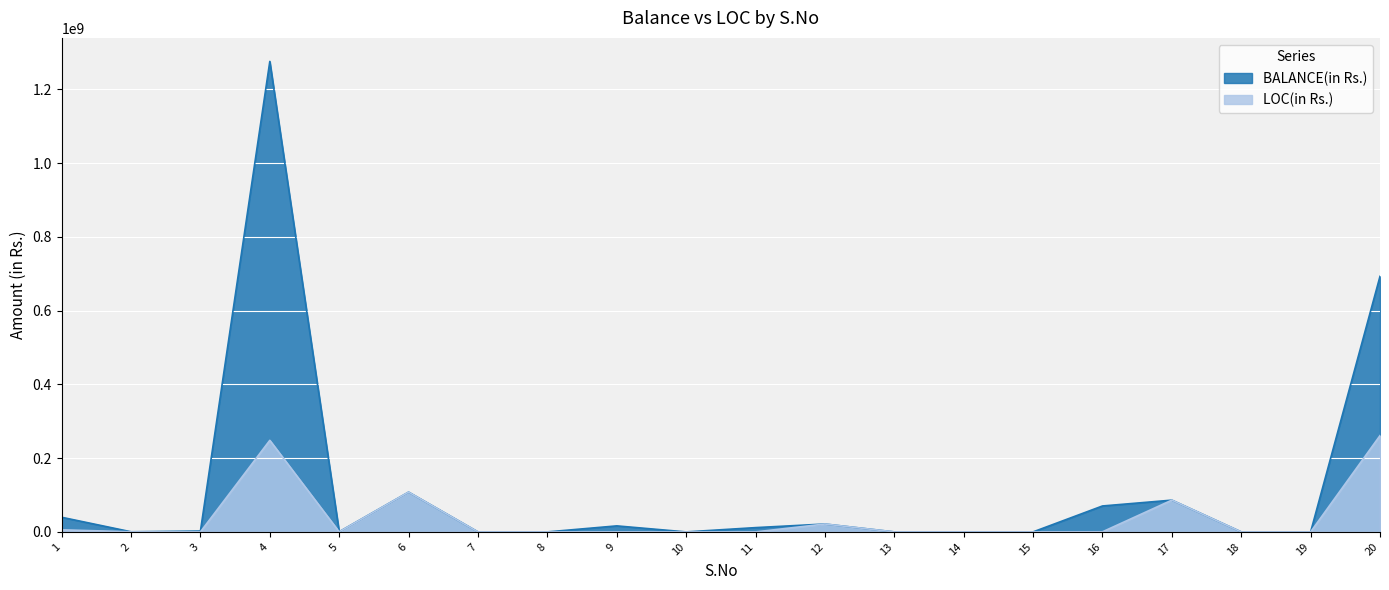

What are all the series names shown in the legend?

BALANCE(in Rs.), LOC(in Rs.)